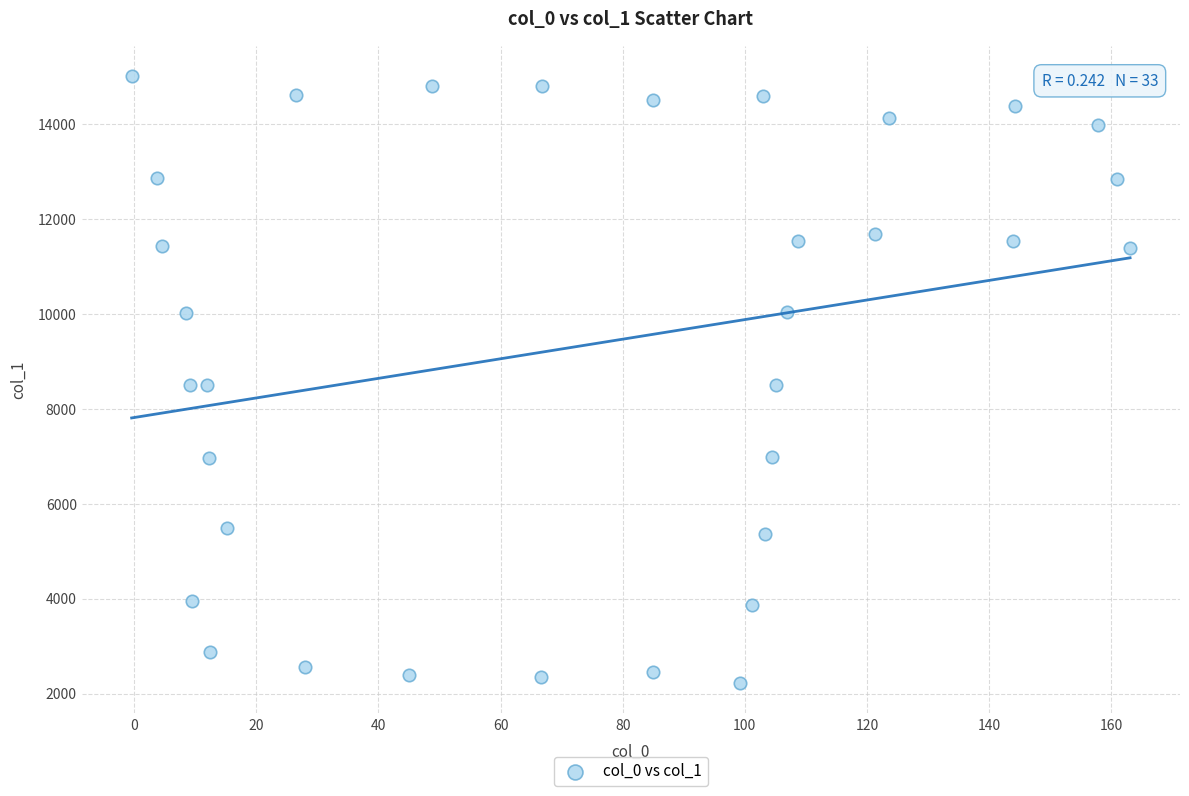

What is the range of X values (max minus min)?

163.5